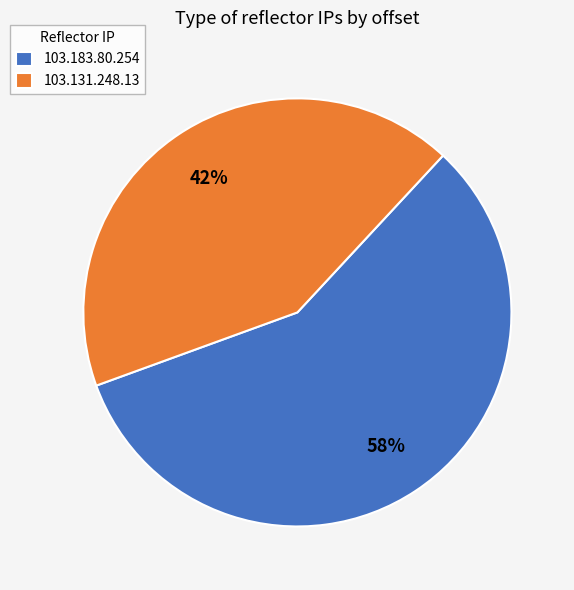

To the nearest percent, what is the combined percentage of 103.131.248.13 and 103.183.80.254?

100%